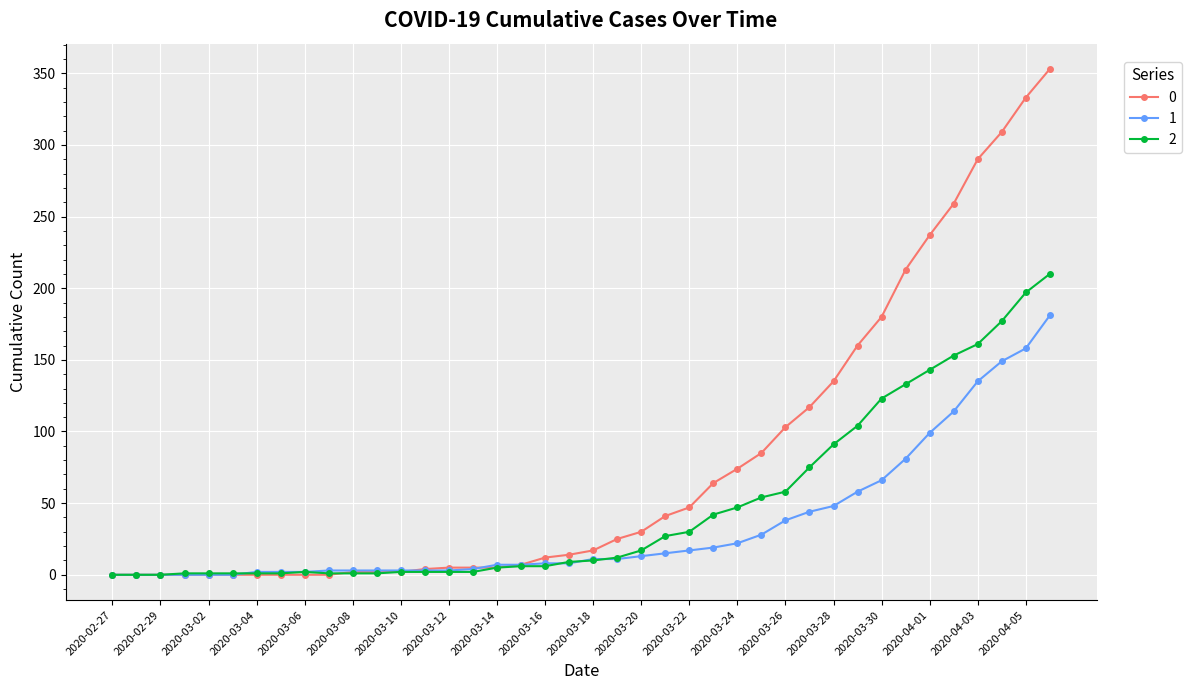

What is the sum of all 2 values?

1908